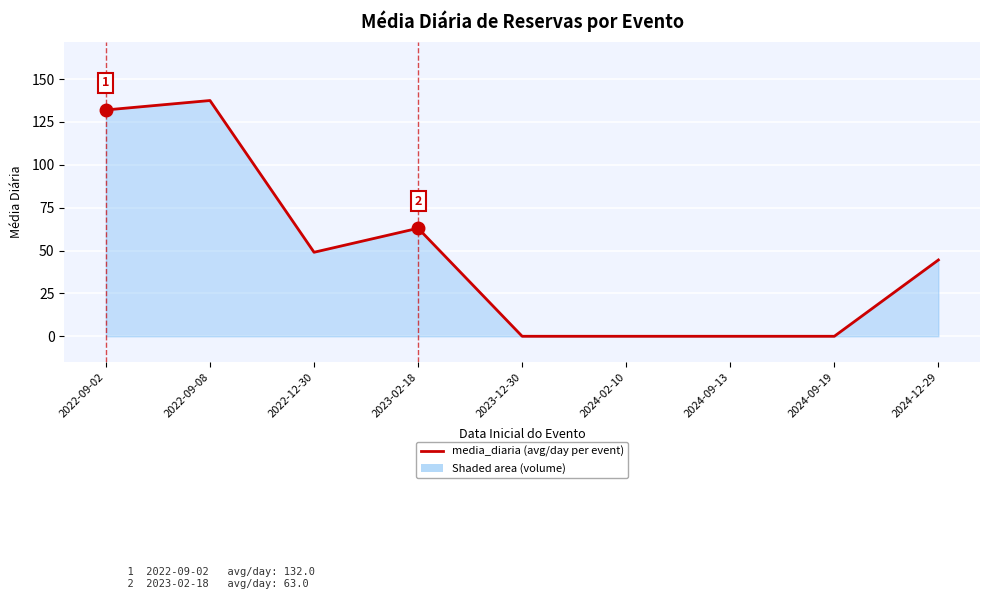

What is the approximate value at 2022-09-02?

132.0